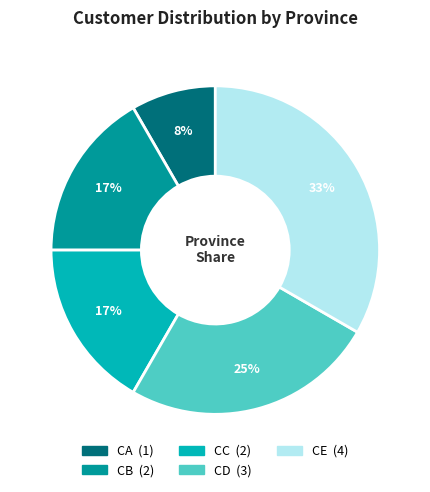

To the nearest percent, what is the combined percentage of CE and CB?

50%